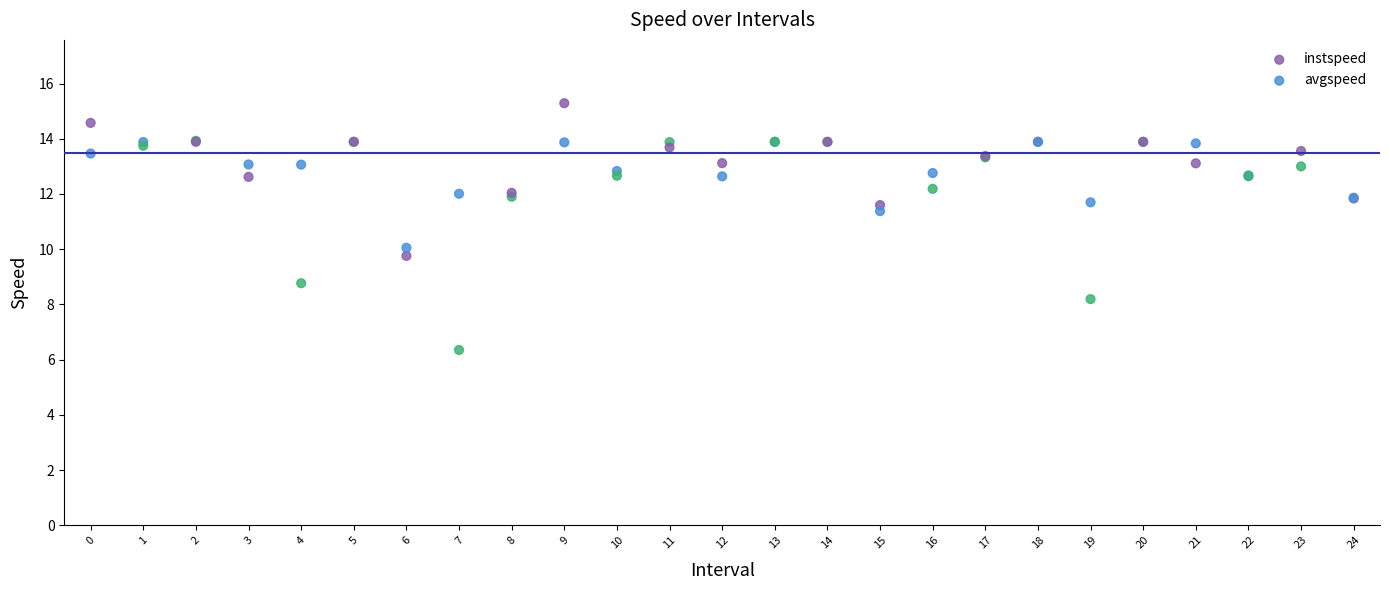

What are all the series names shown in the legend?

instspeed, avgspeed